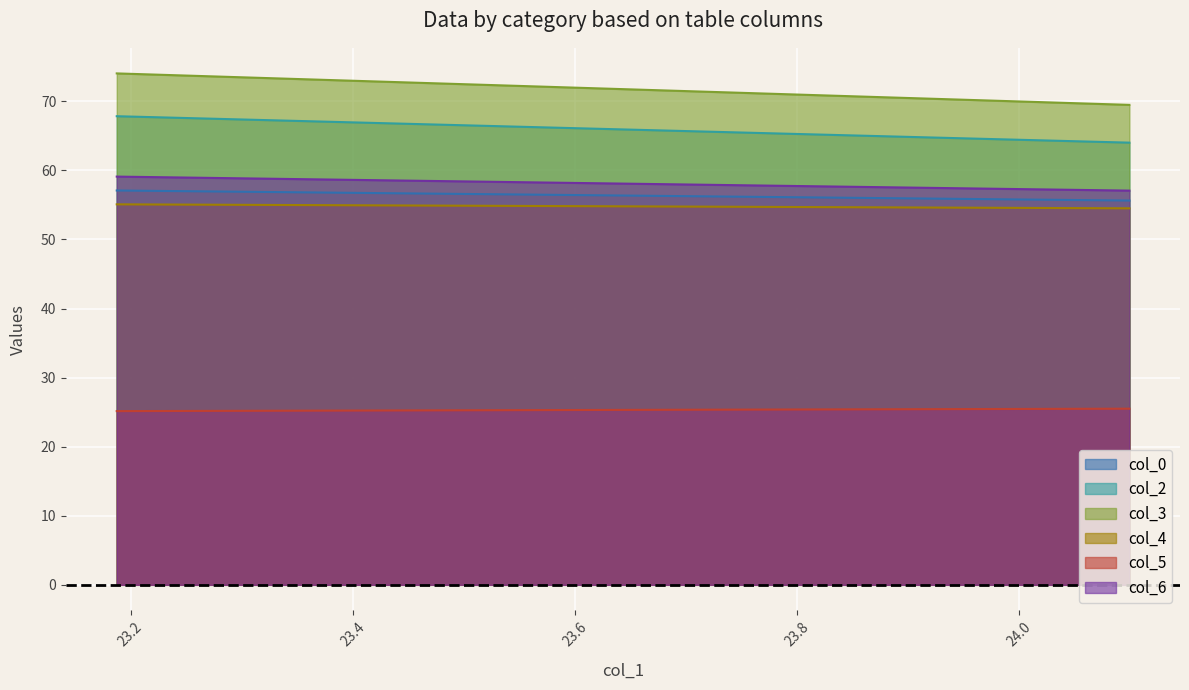

Is it true that col_6 equals 97.0 at 24.09895833?

False